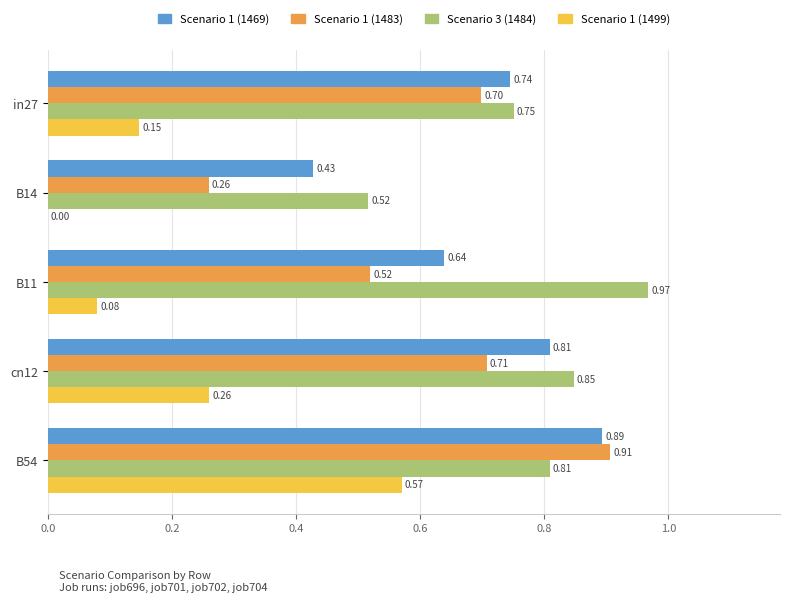

At which category is the sum across all series the highest?

B54